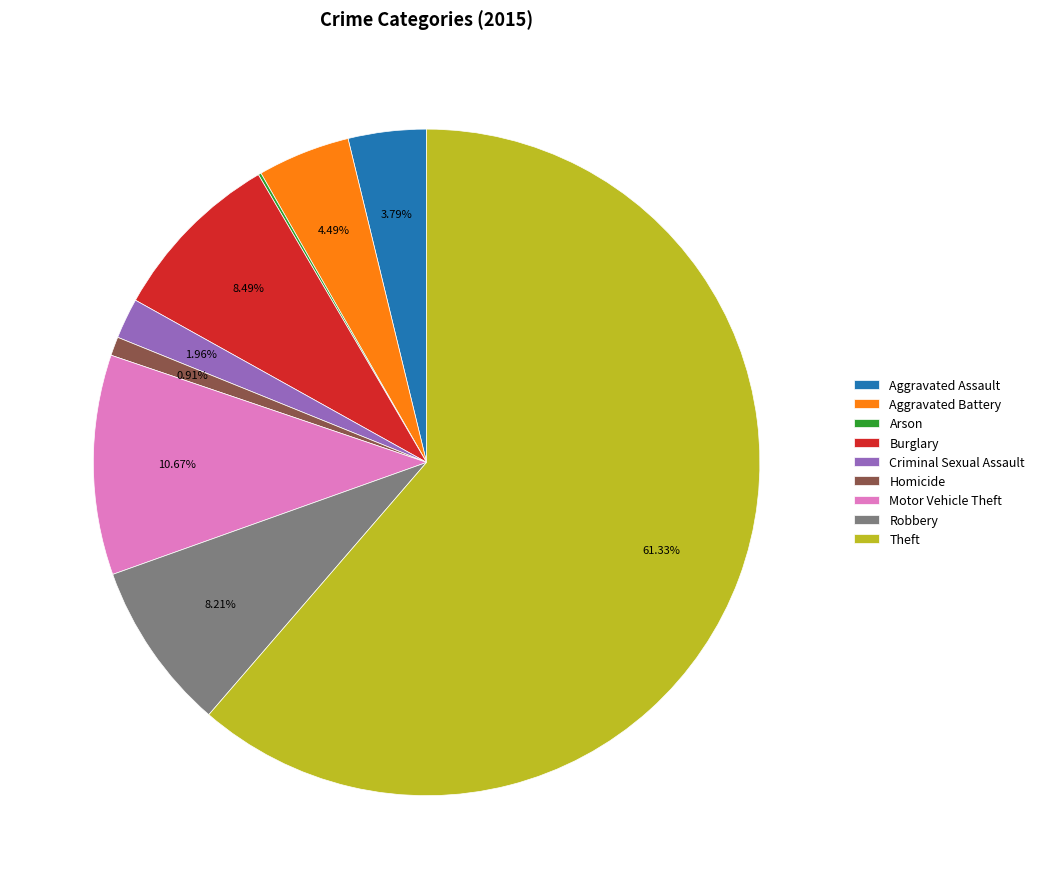

Which slice represents more than half of the pie?

Theft